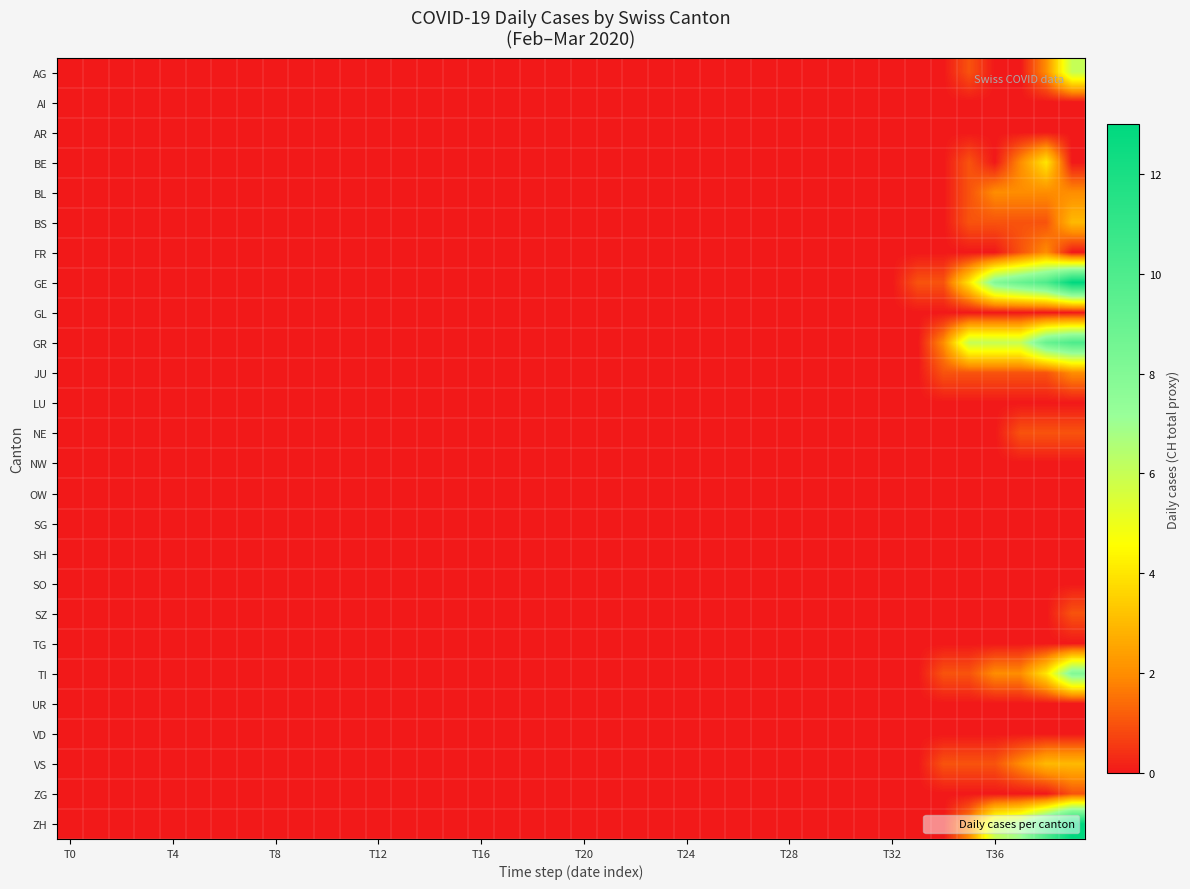

Which series has the largest total across all categories?

GE